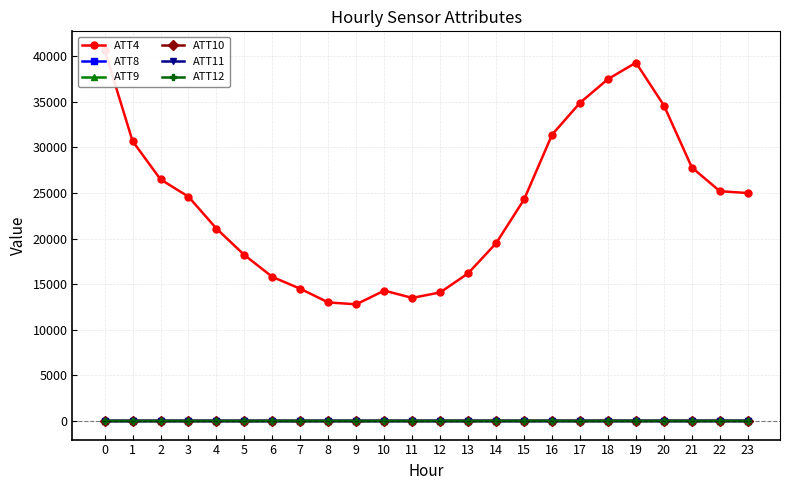

True or false: ATT9 has more than 0 points higher than both neighbors.

True